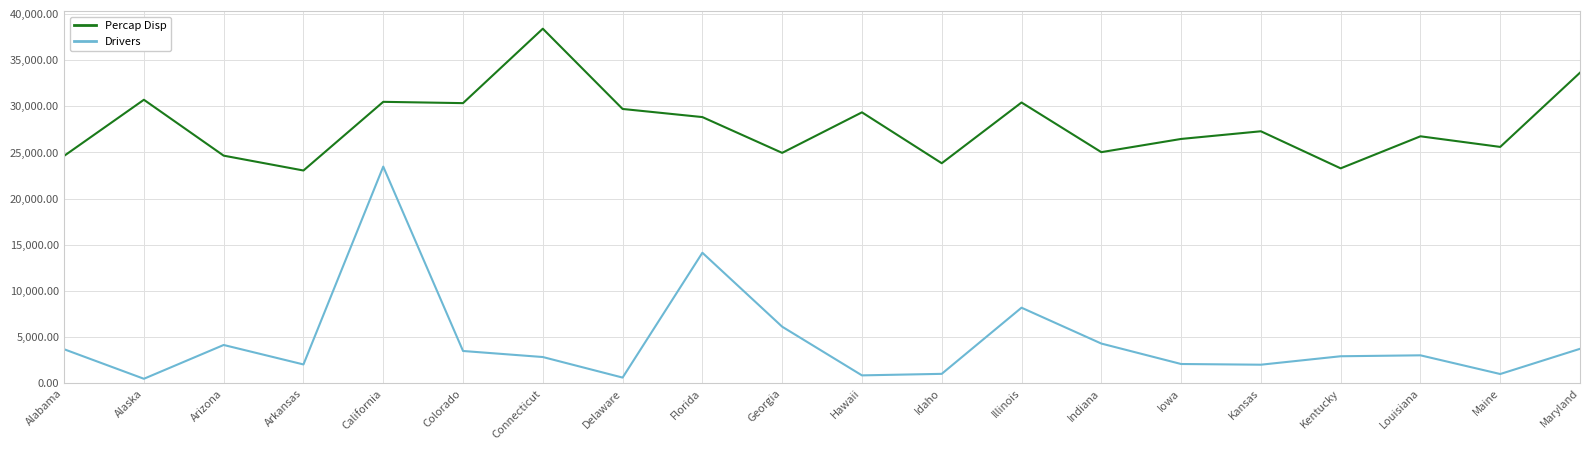

Is this an area chart (filled region under the line)?

No